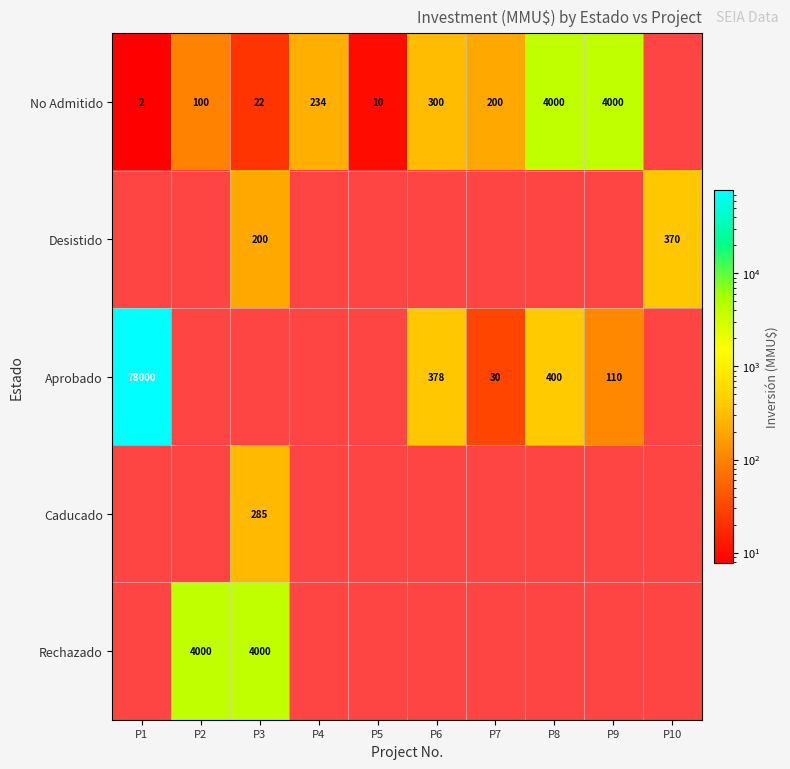

The Rechazado series shows 7145 at P2. True or false?

False